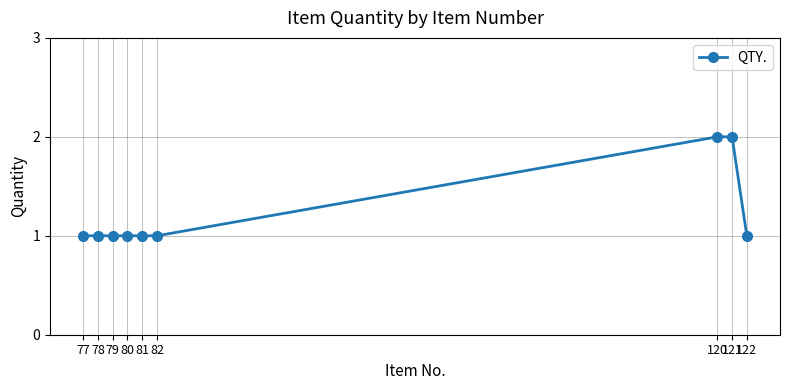

The value at 120 is 1. True or false?

False